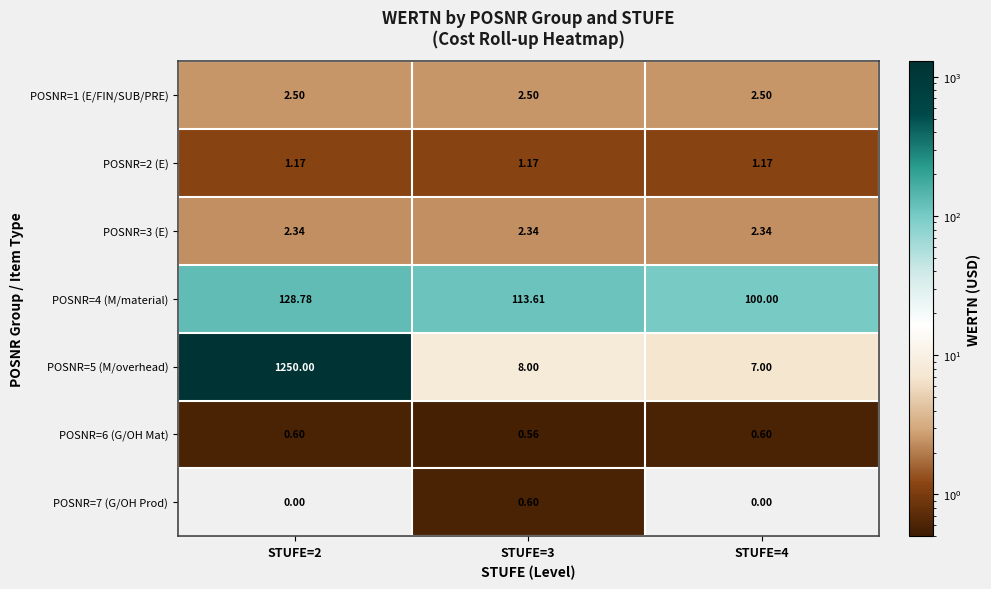

Is the value of POSNR=5 (M/overhead) at STUFE=3 greater than the value of POSNR=3 (E) at STUFE=3?

Yes